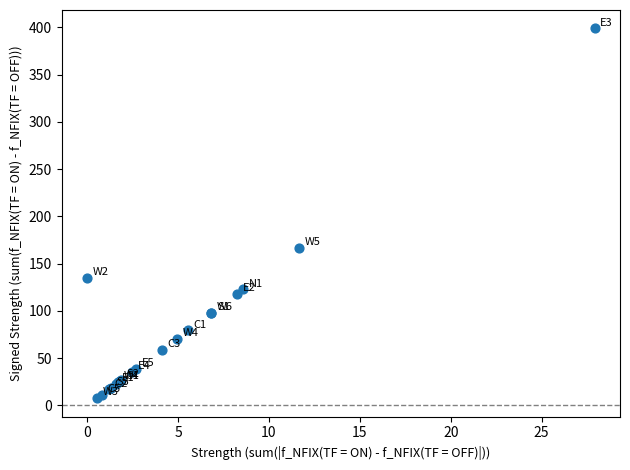

What Y value in the scatter plot is closest to 203?

166.5